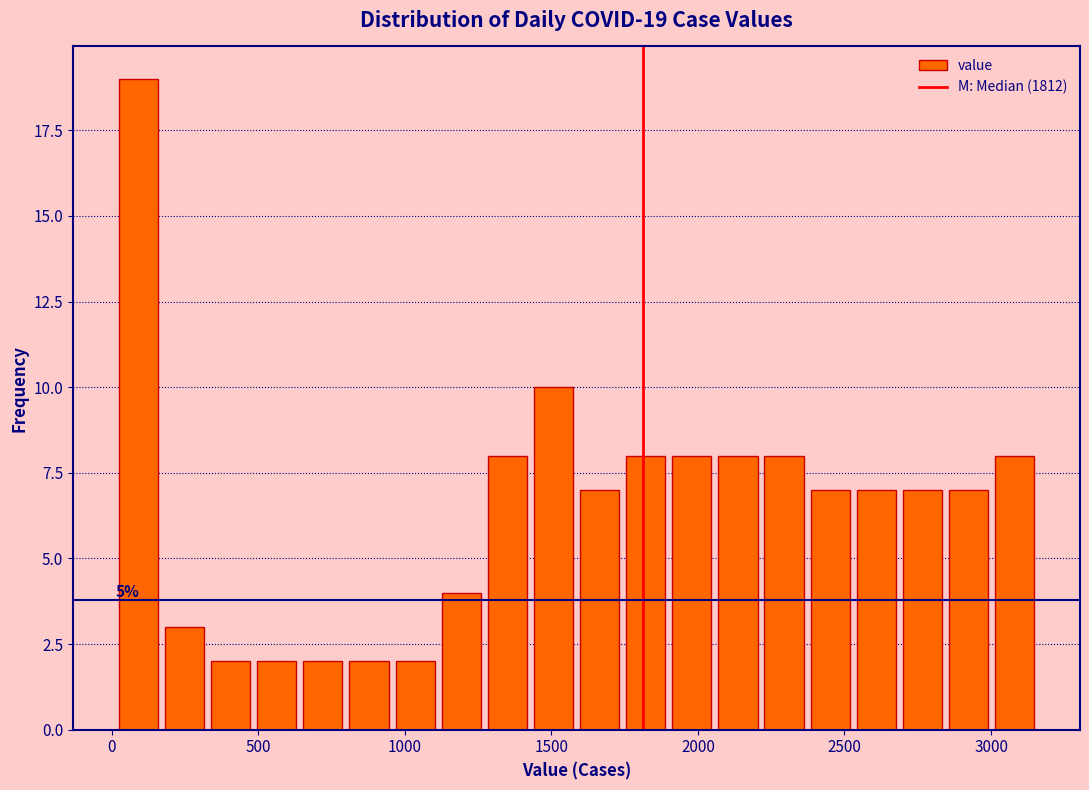

Around what value on the x-axis is the tallest bar? Give the approximate position of its centre, as read against the axis.

100